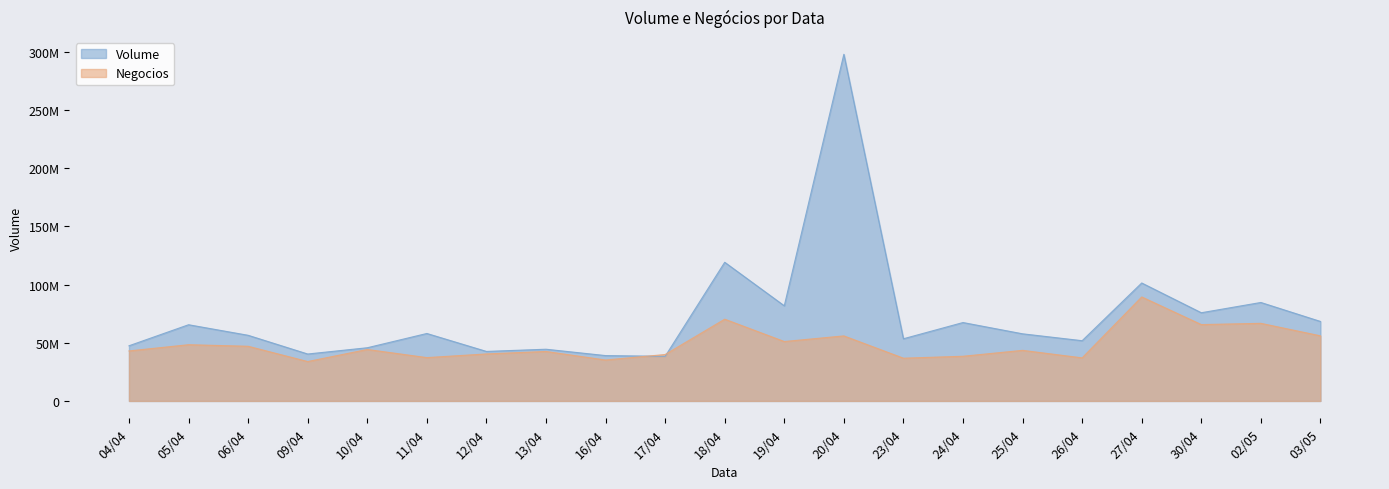

What is the value of the Volume point at the 21st from the left?

68304643.0